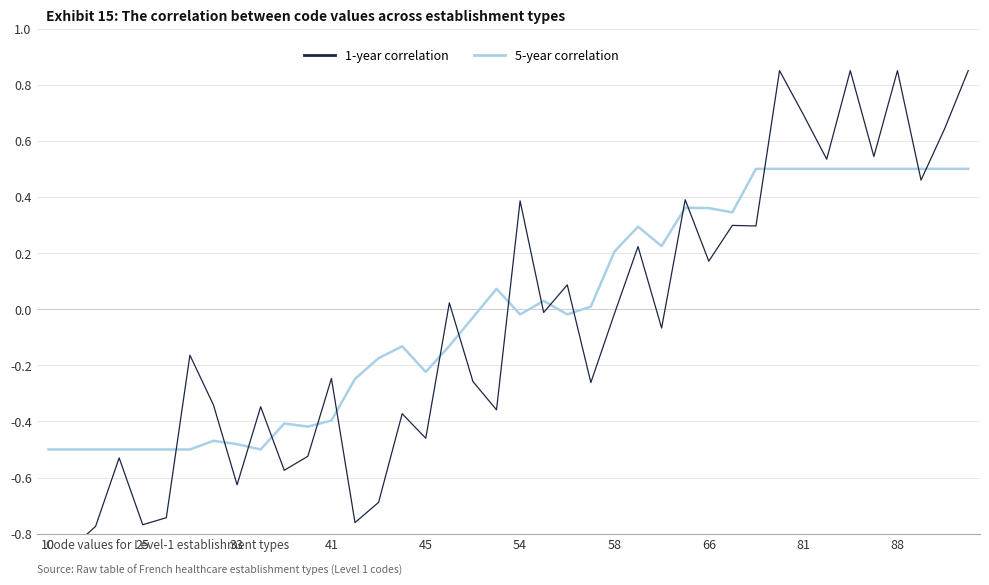

True or false: 5-year correlation has a value of -0.8 at 33.

False